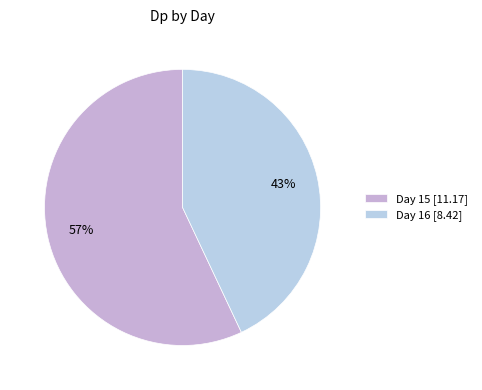

Which slice is the largest?

Day 15 [11.17]